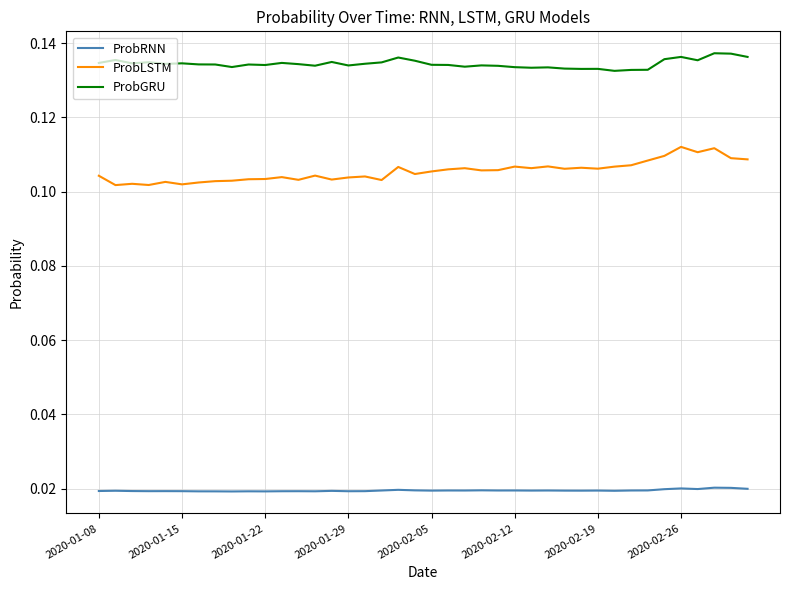

Does the chart display data point markers on the line(s)?

No